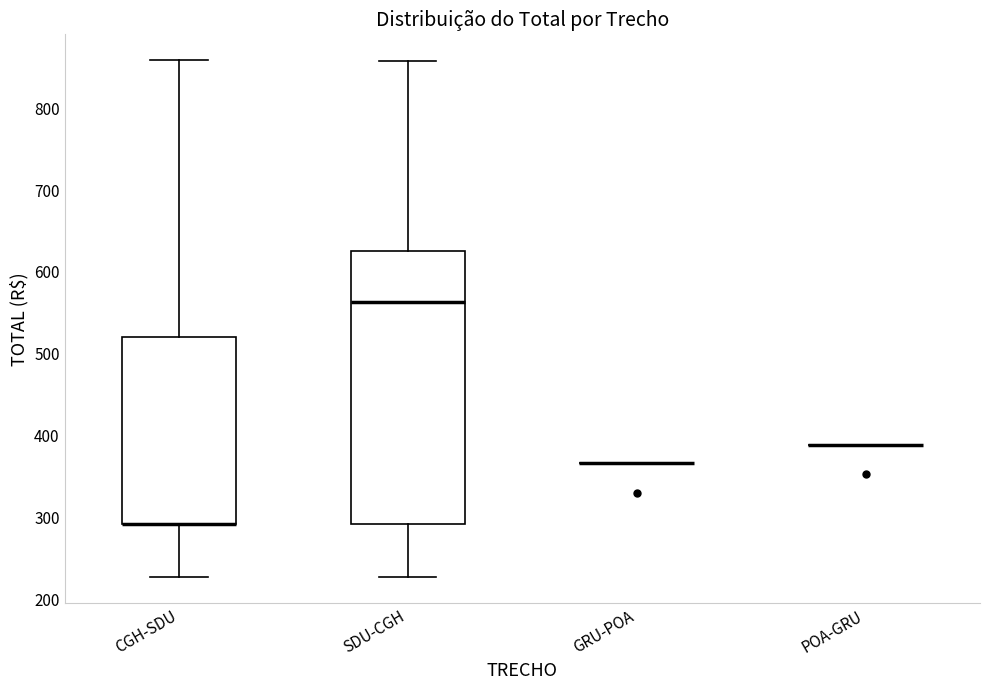

Where does the upper whisker of the box for SDU-CGH end on the y-axis? The values are not printed on the chart, so give them approximately, as read against the axis.

860